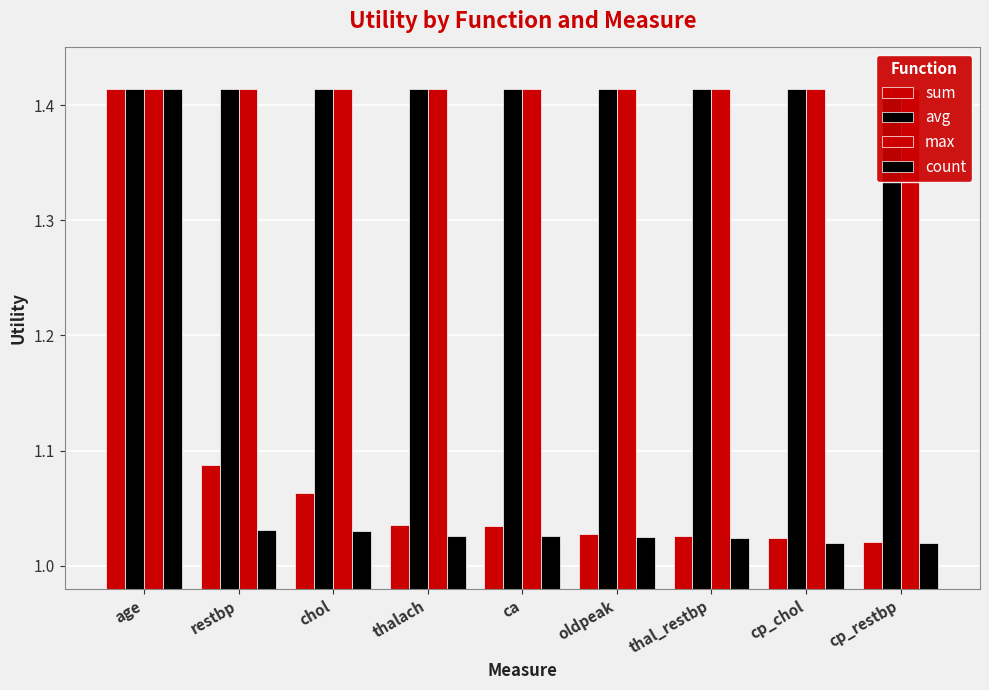

What is the difference between the maximum and minimum values in the sum series?

0.4